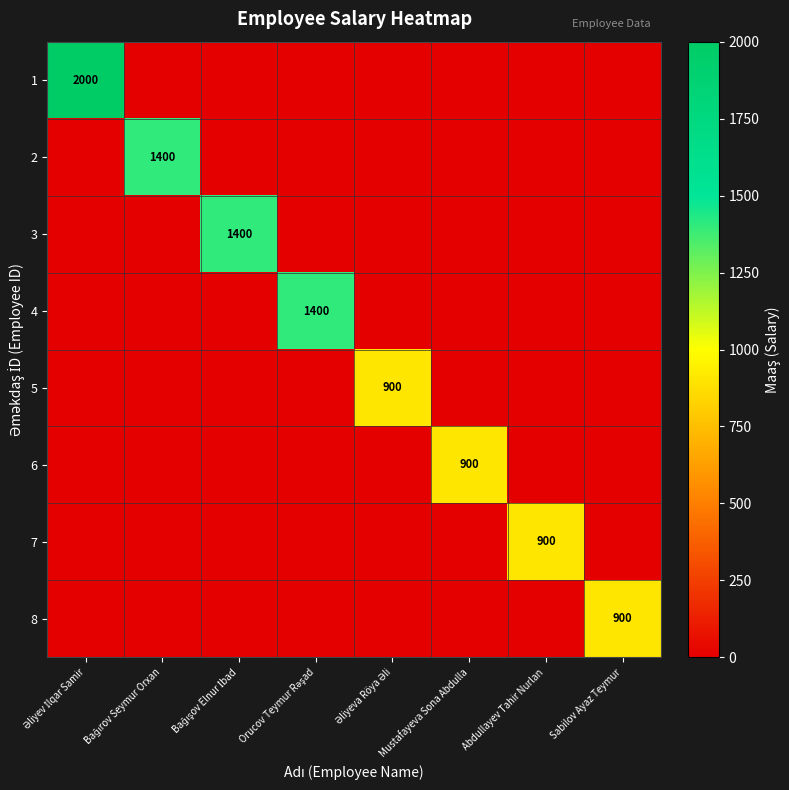

What is the highest value of the 7 series?

900